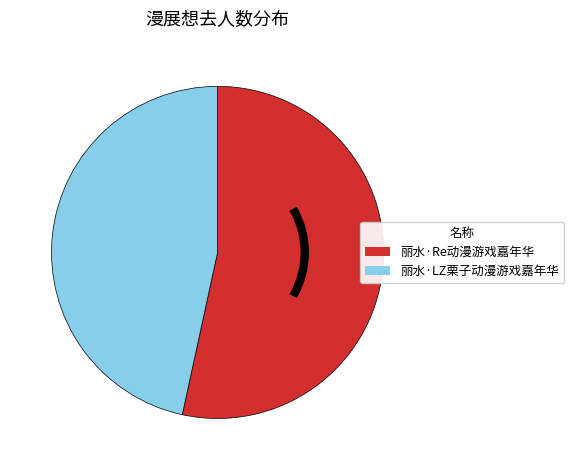

Rank the categories by value from lowest to highest.

丽水·LZ栗子动漫游戏嘉年华, 丽水·Re动漫游戏嘉年华